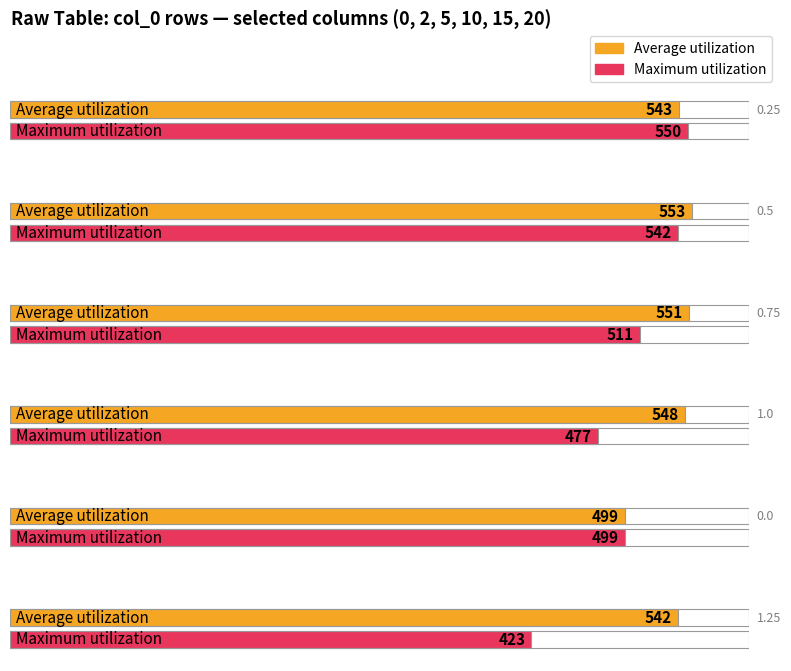

Reading left to right, list all the values displayed in this chart.

Average utilization: 0.25=543	0.5=553	0.75=551	1.0=548	0.0=499	1.25=542
Maximum utilization: 0.25=550	0.5=542	0.75=511	1.0=477	0.0=499	1.25=423